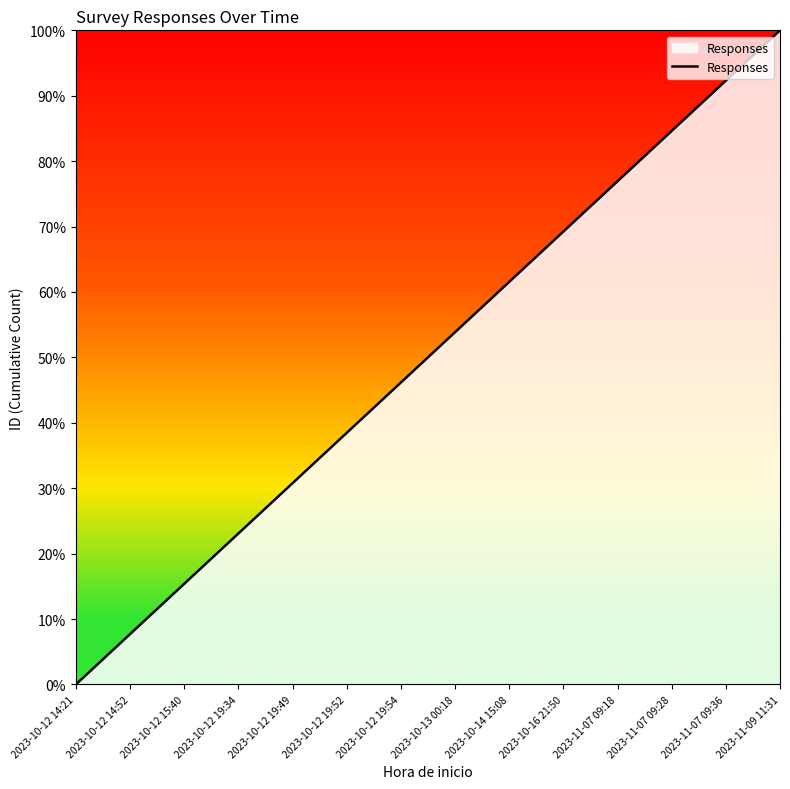

What is the sum of the values at 2023-10-12 15:40 and 2023-10-12 19:52?

53.8